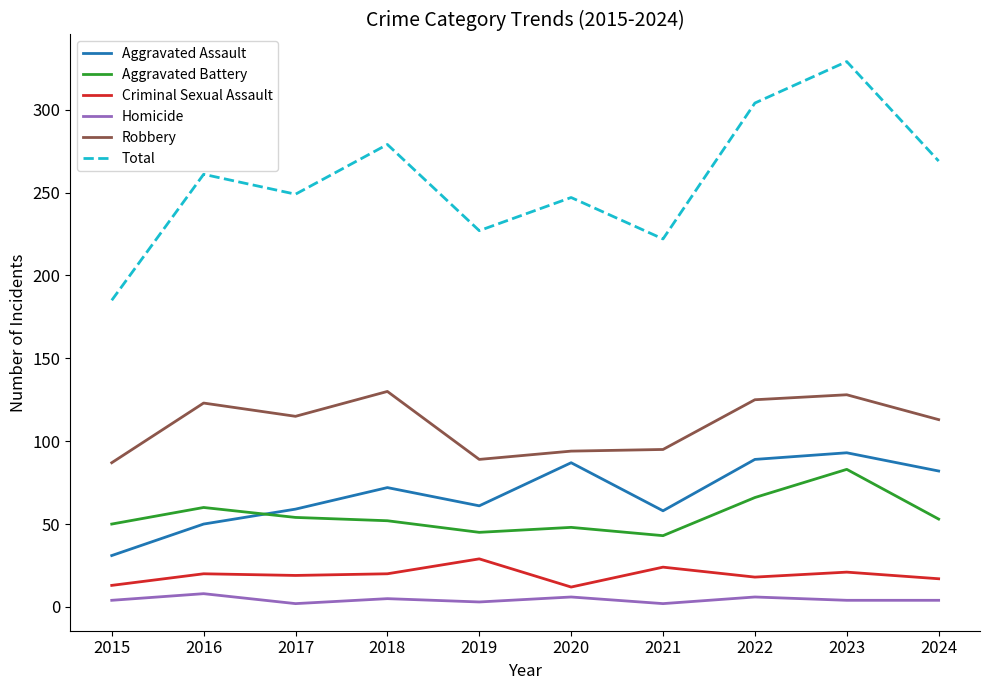

What is the lowest value of the Robbery series?

87